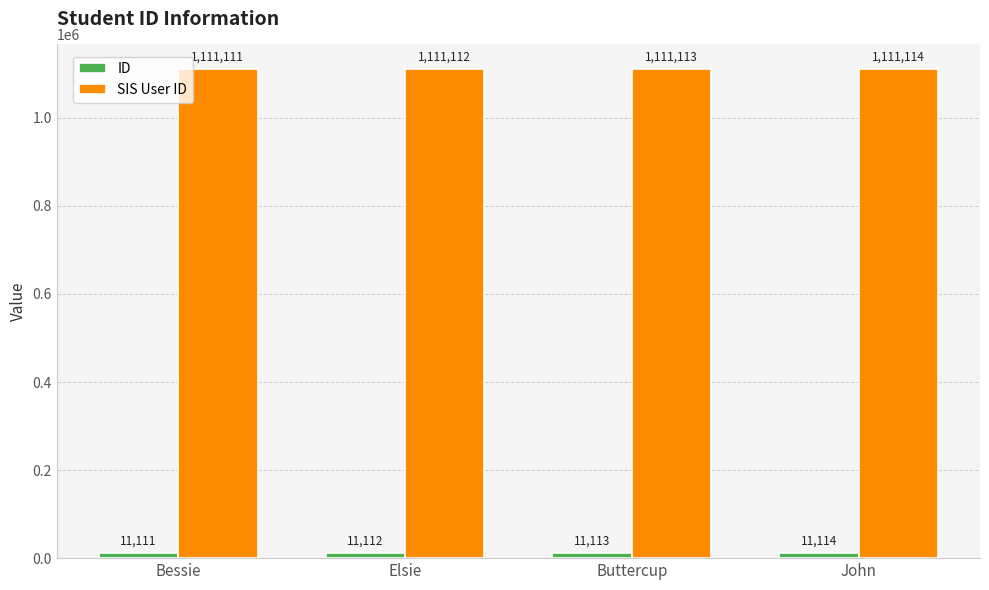

Which label corresponds to the smallest value in the chart?

Bessie